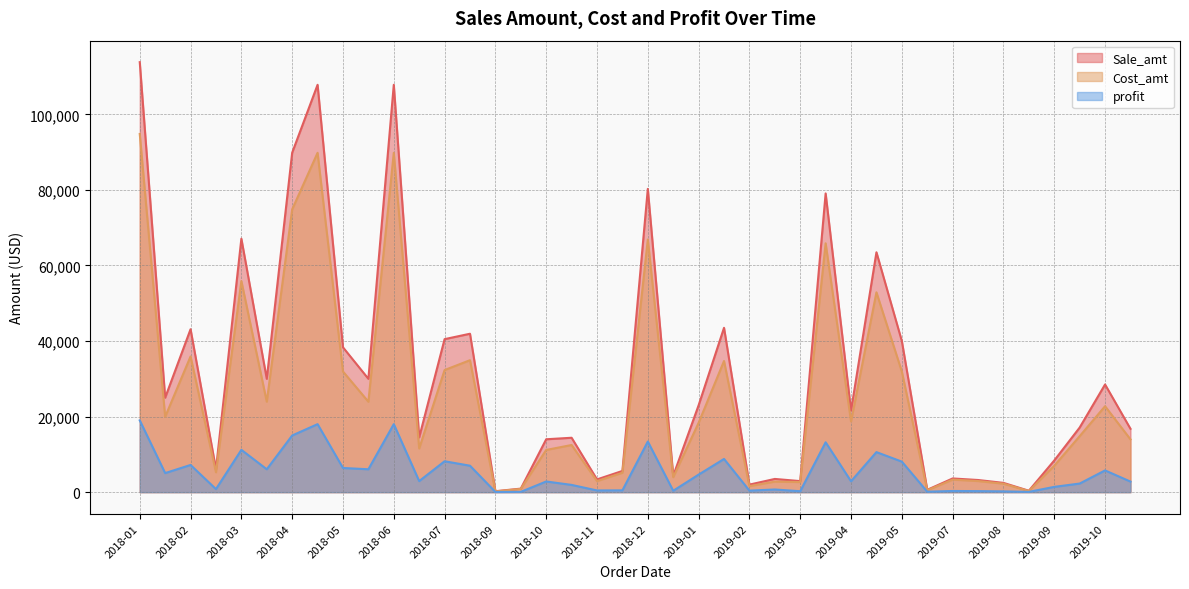

Which series has the largest range (max minus min)?

Sale_amt